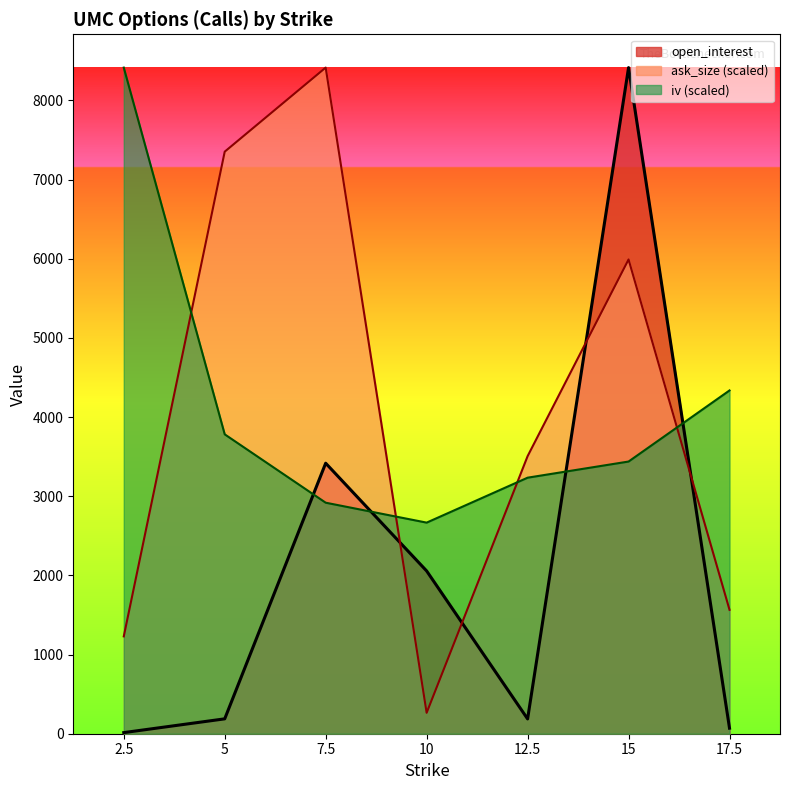

What is the label of the 7th point from the right?

2.5